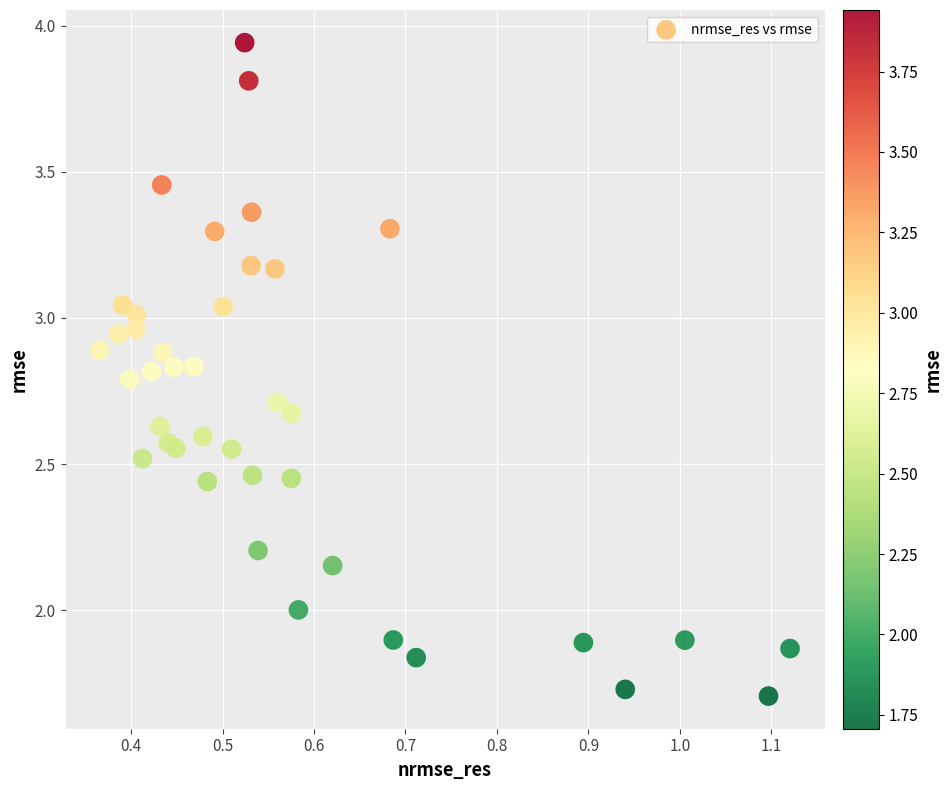

What is the range of X values (max minus min)?

0.8